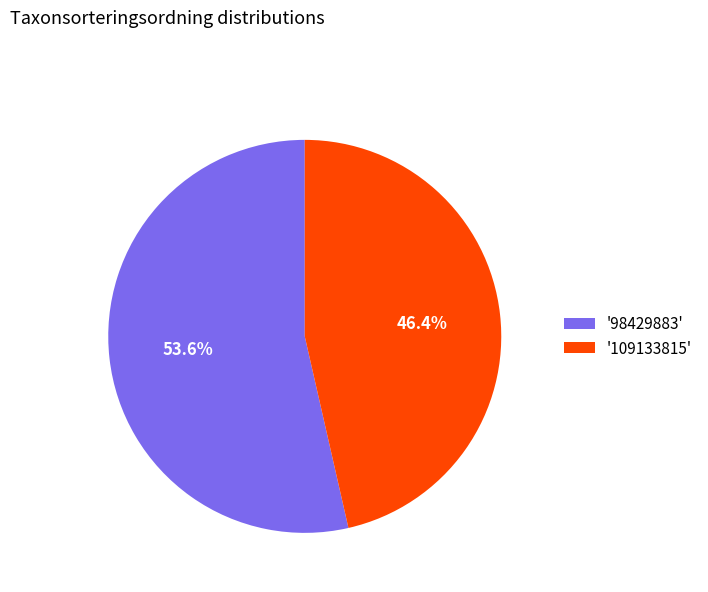

Is the sum of '109133815' and '98429883' greater than half?

Yes